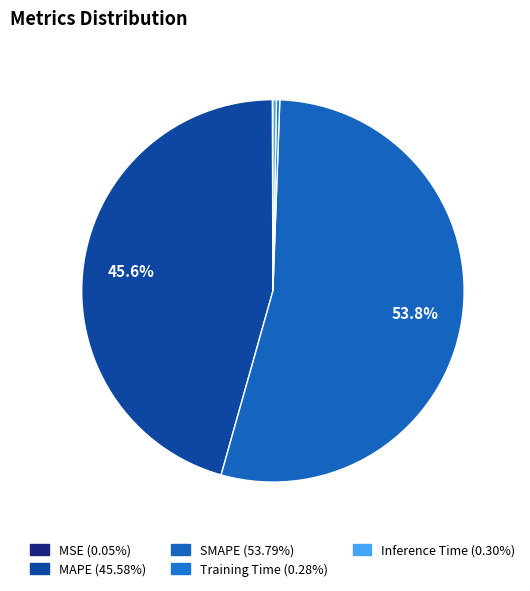

Count the number of slices in the pie.

5